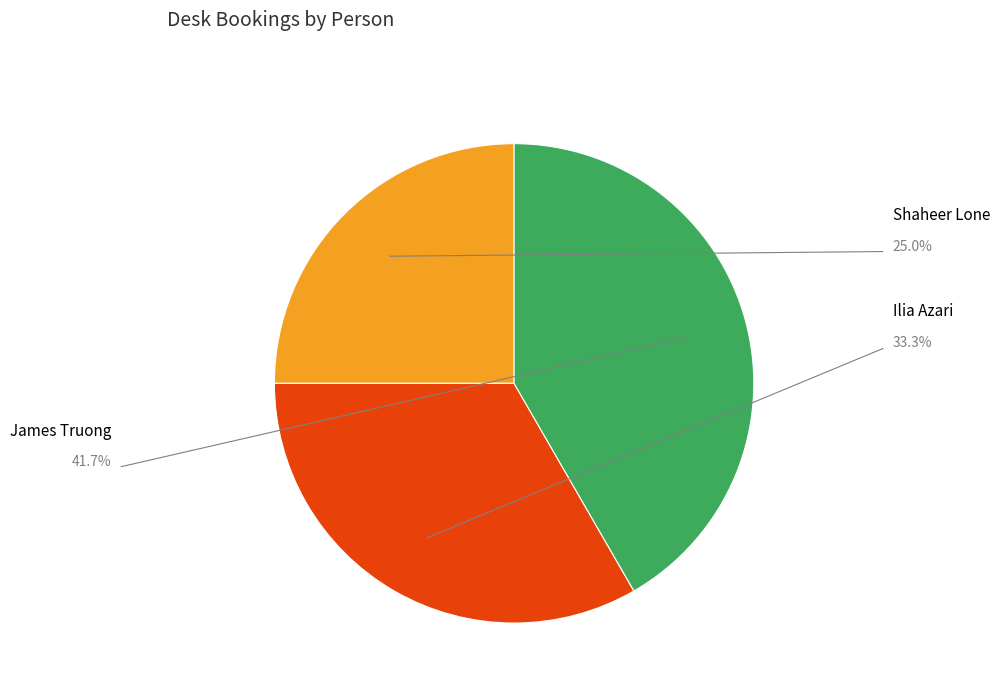

The Shaheer Lone slice represents 25% of the pie. True or false?

True